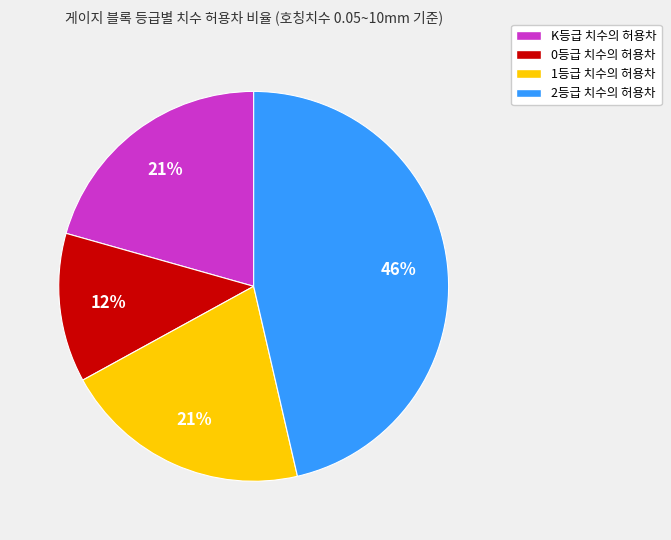

Which has a higher value, 0등급 치수의 허용차 or 2등급 치수의 허용차?

2등급 치수의 허용차